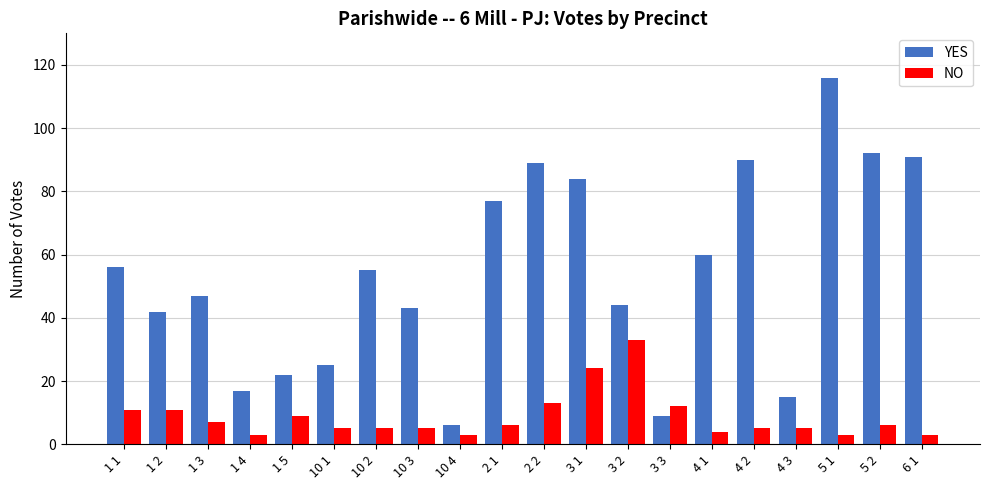

How many bars are there in each group?

2